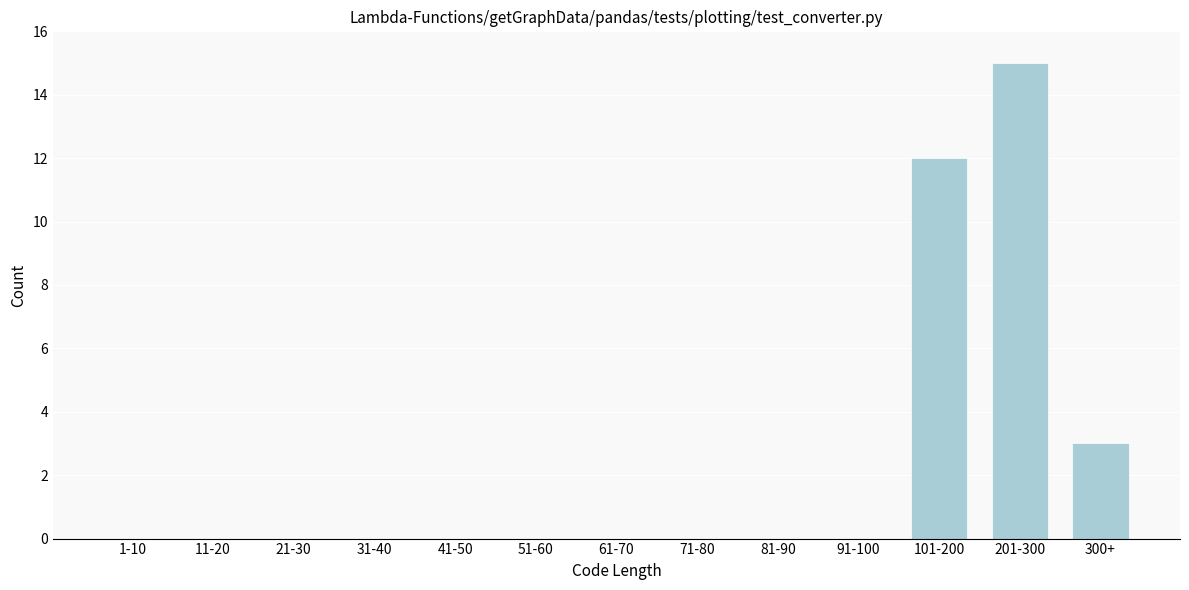

Reading left to right, list all the values displayed in this chart.

1-10=0	11-20=0	21-30=0	31-40=0	41-50=0	51-60=0	61-70=0	71-80=0	81-90=0	91-100=0	101-200=12	201-300=15	300+=3